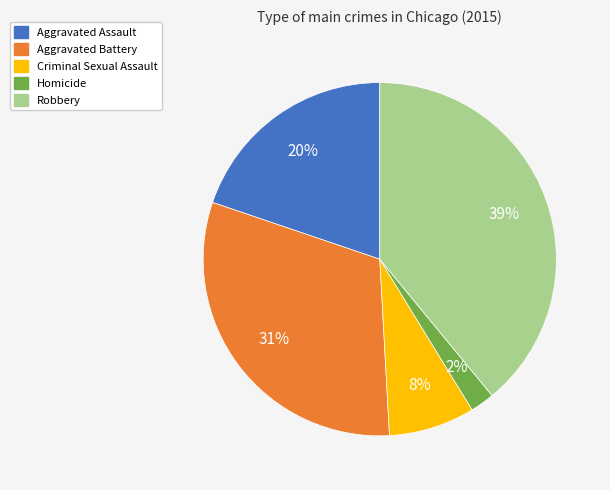

True or false: Aggravated Assault accounts for 20% of the total.

True